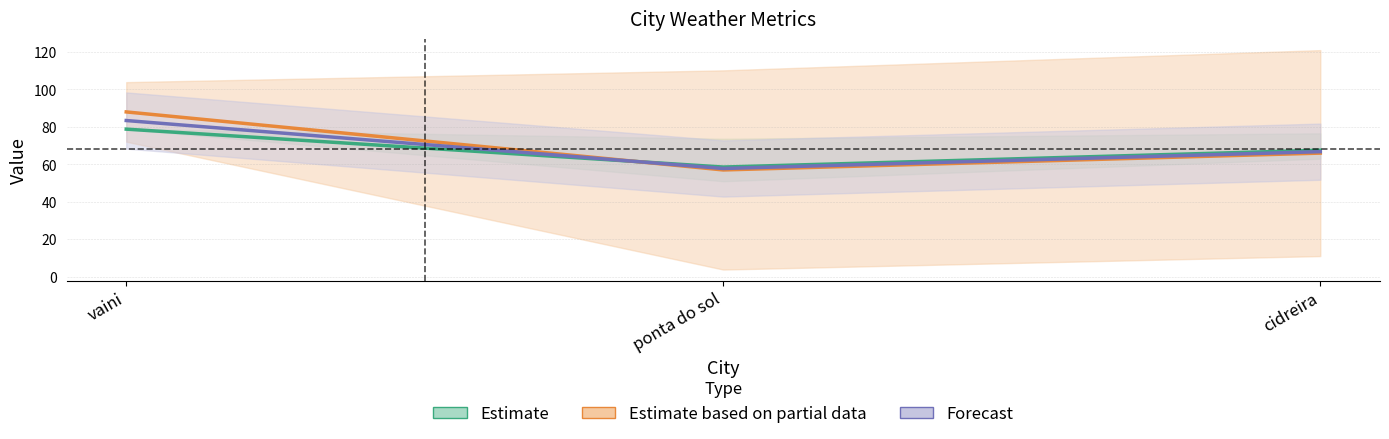

Which series changed the most between ponta do sol and cidreira?

Estimate based on partial data